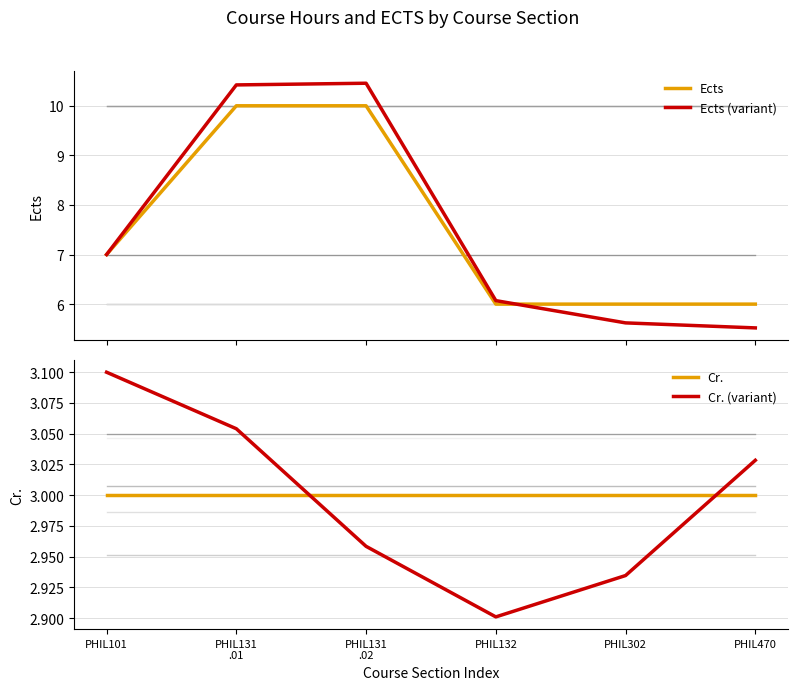

At which category does the chart reach its peak across all series?

PHIL131
.02